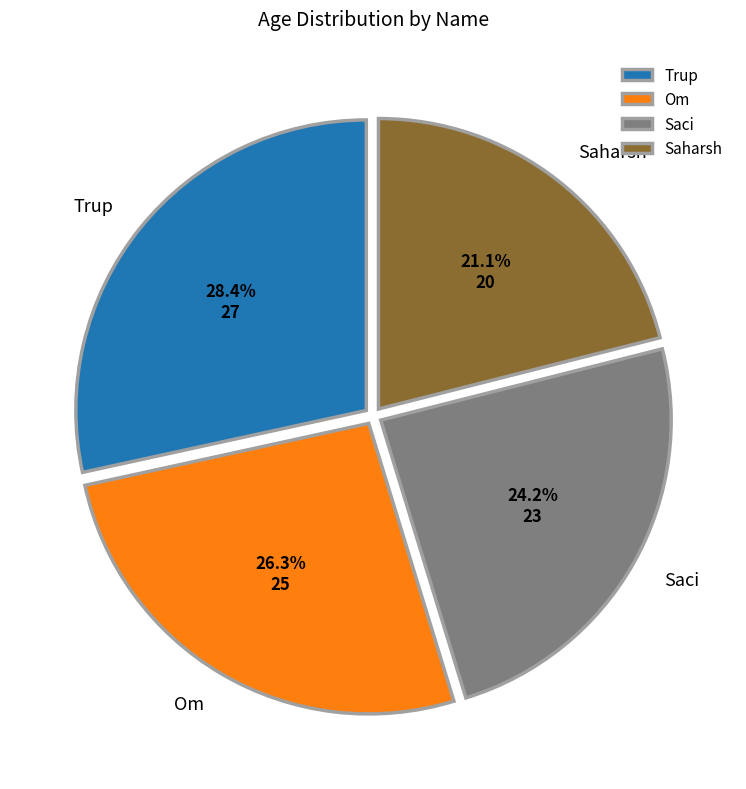

Approximately how many times larger is the value at Trup compared to Saci?

1.2